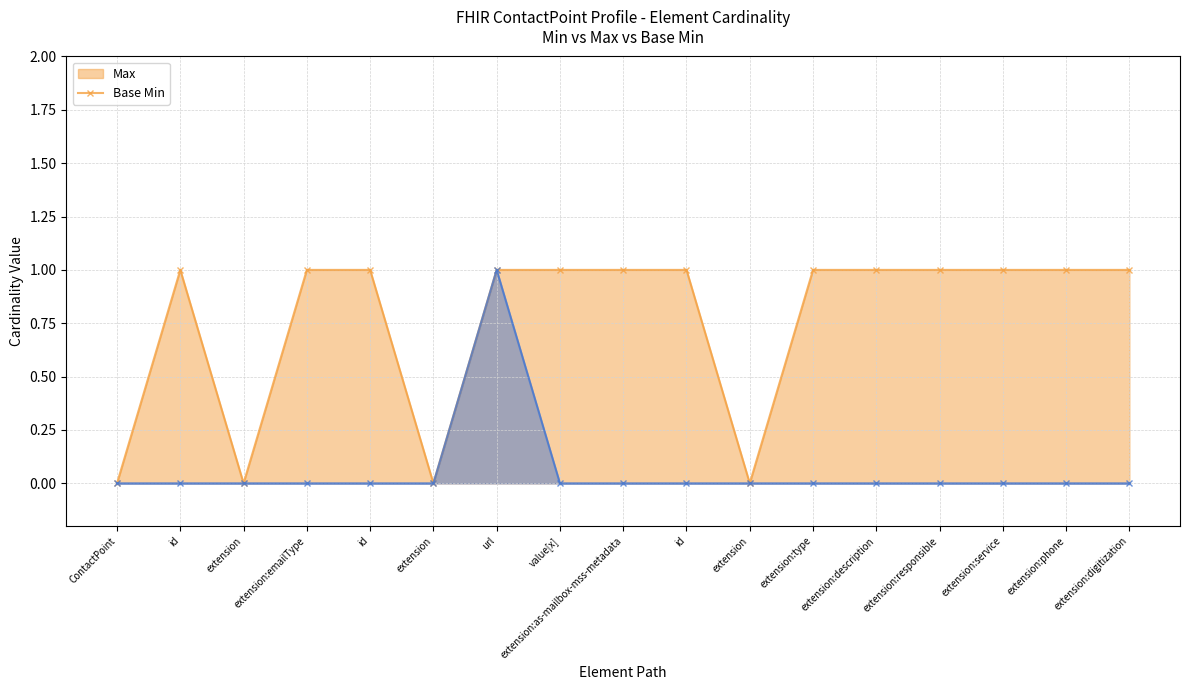

The Base Min (line) series shows 0 at extension:digitization. True or false?

True